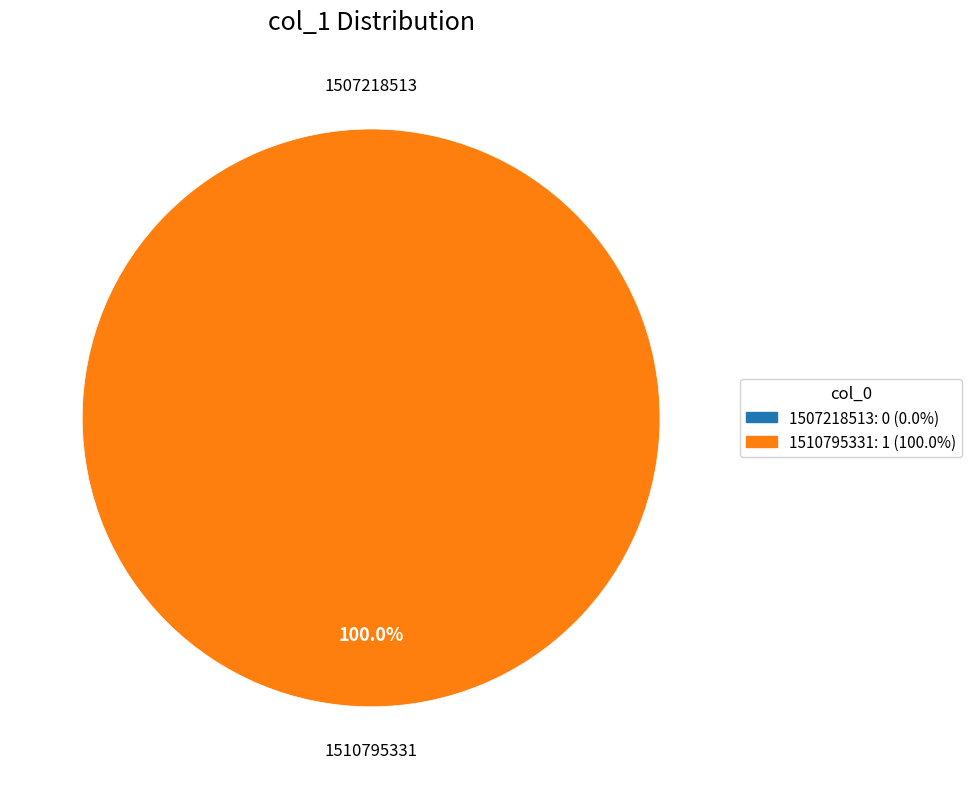

True or false: 1507218513 accounts for 0% of the total.

True